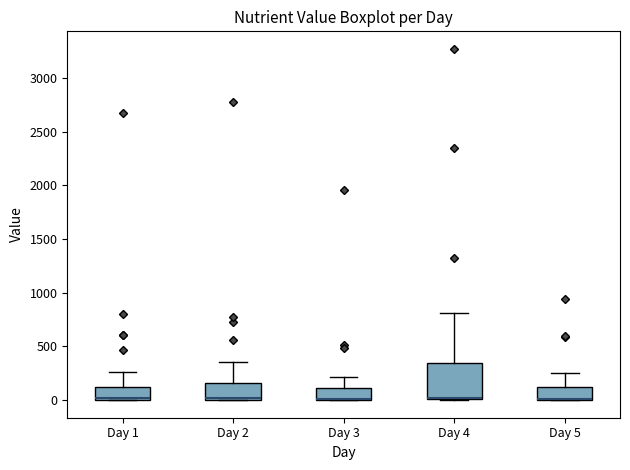

Which box is the tallest, from its lower edge to its upper edge?

Day 4